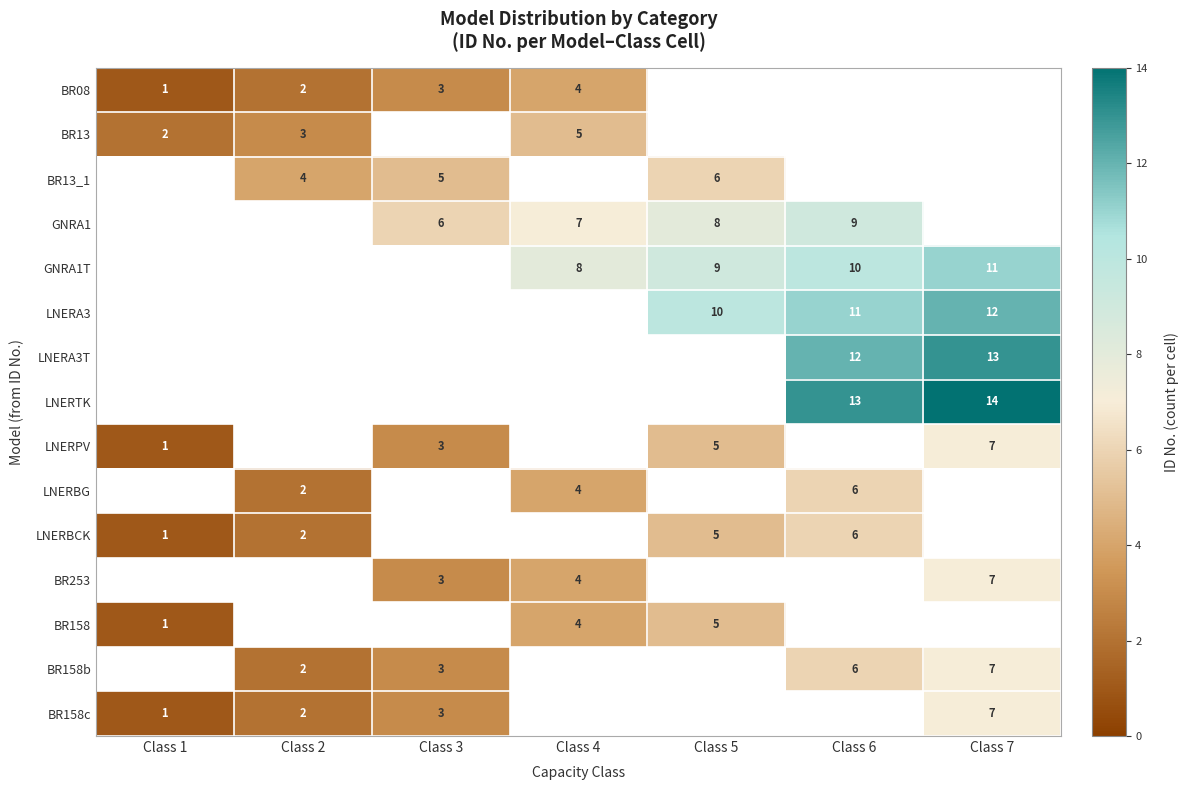

The BR08 series shows 2 at Class 3. True or false?

False